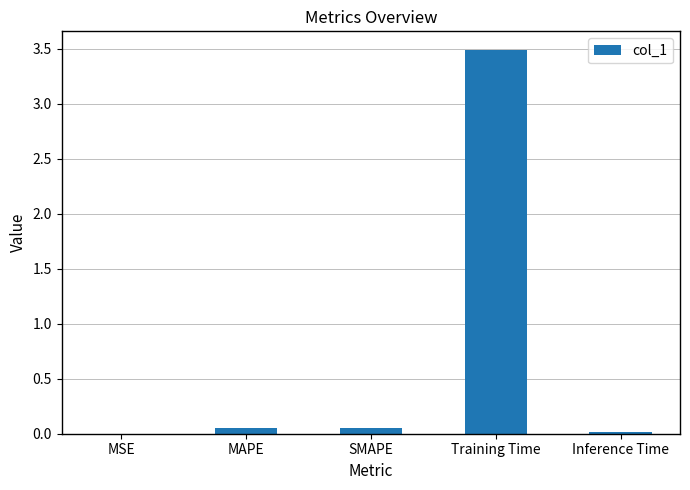

What is the sum of all values?

3.6